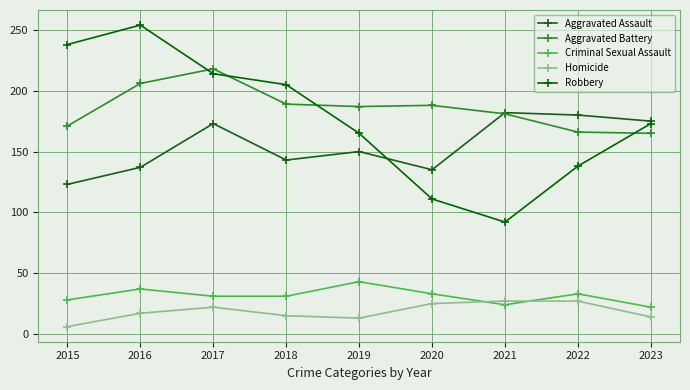

At which category does Aggravated Assault reach its first local valley?

2018